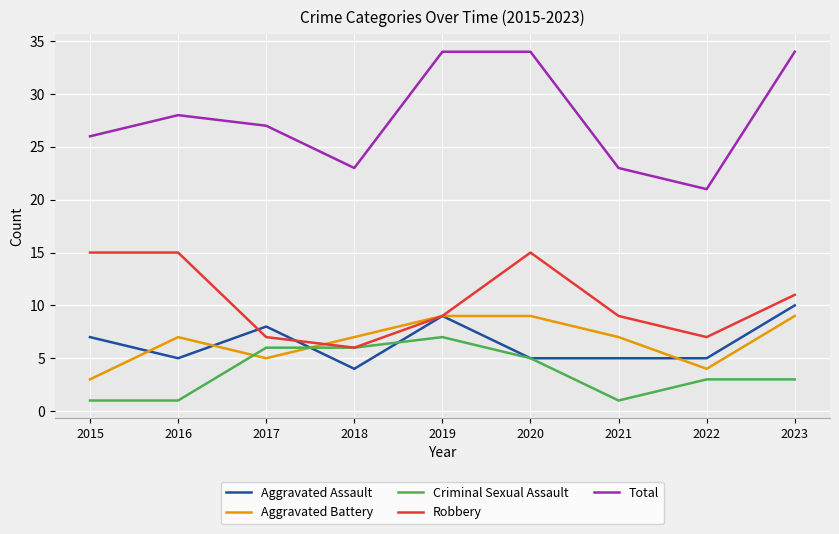

True or false: Total and Robbery intersect in this chart.

False